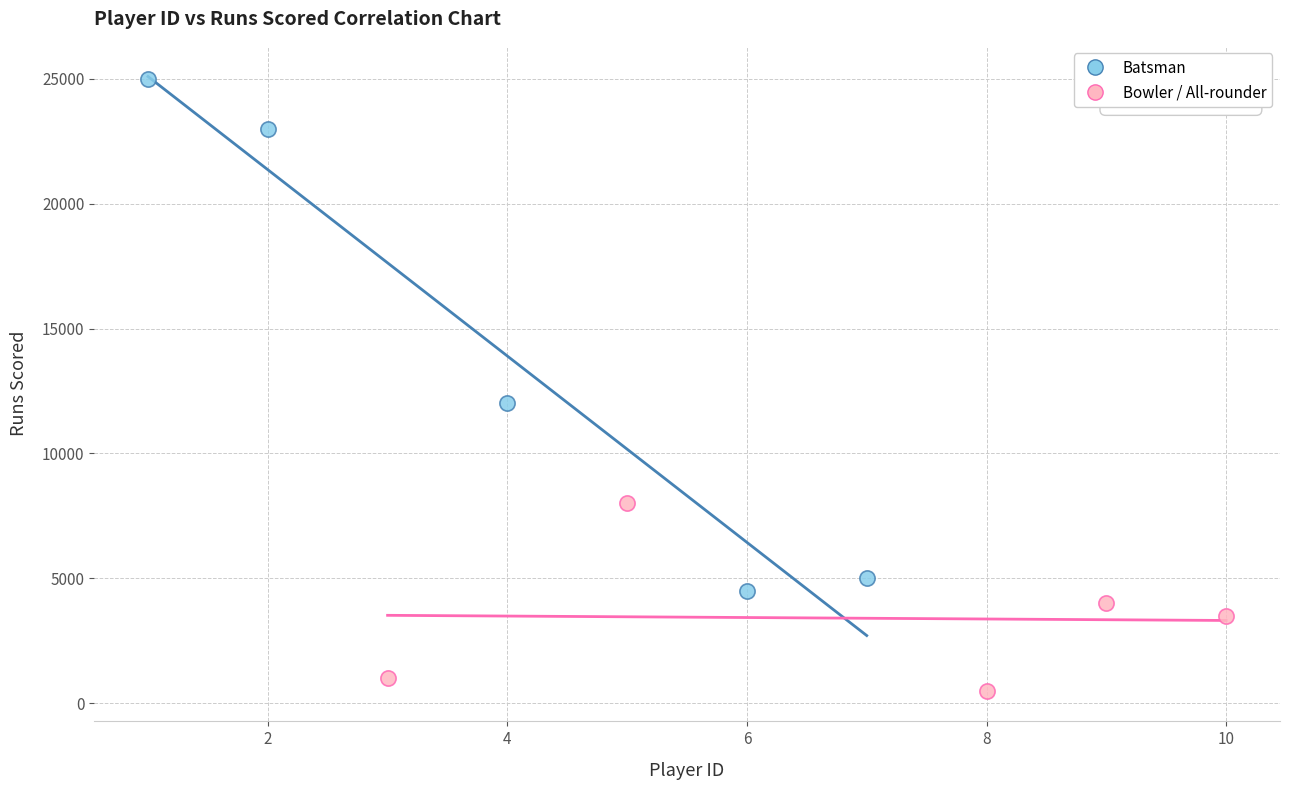

Which series reaches the maximum Y coordinate?

Batsman